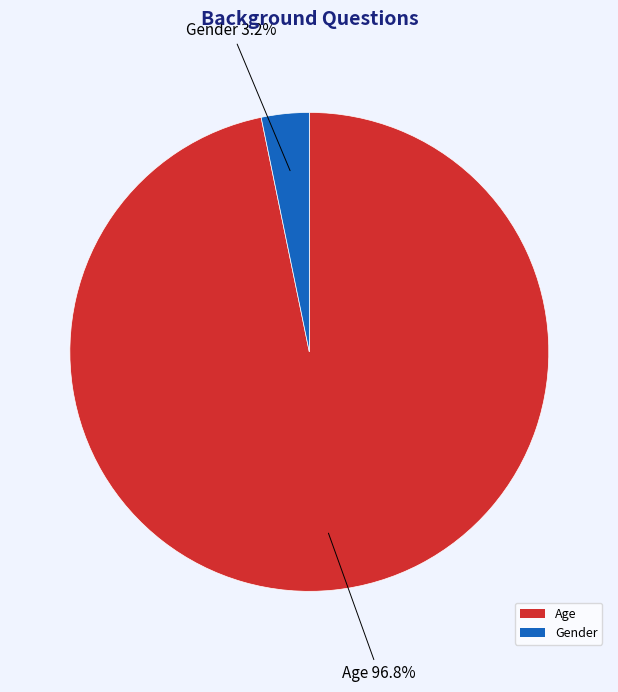

How much of the chart is everything except Age?

3.2%